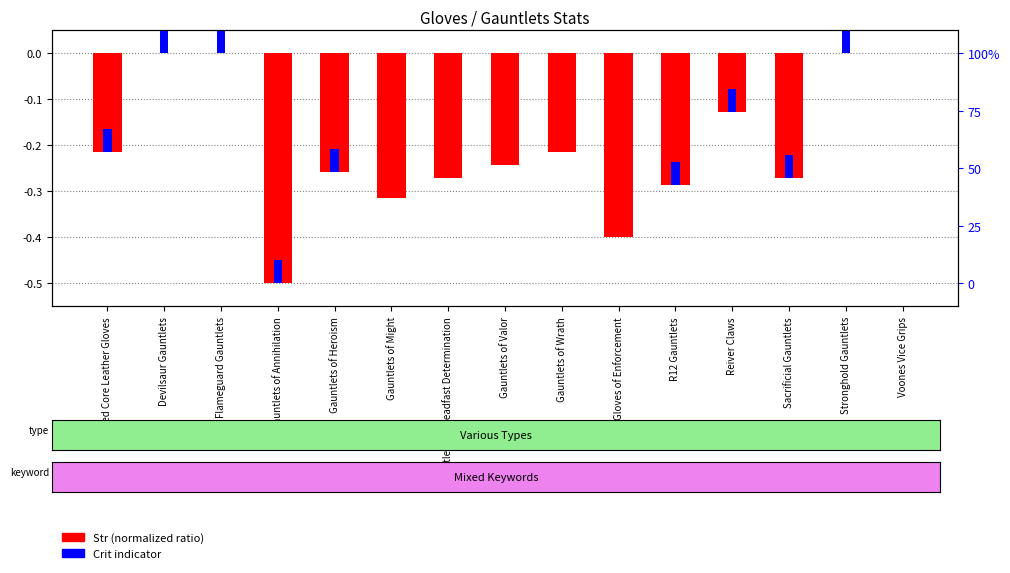

Is it true that Crit indicator equals 0.1 at Reiver Claws?

False